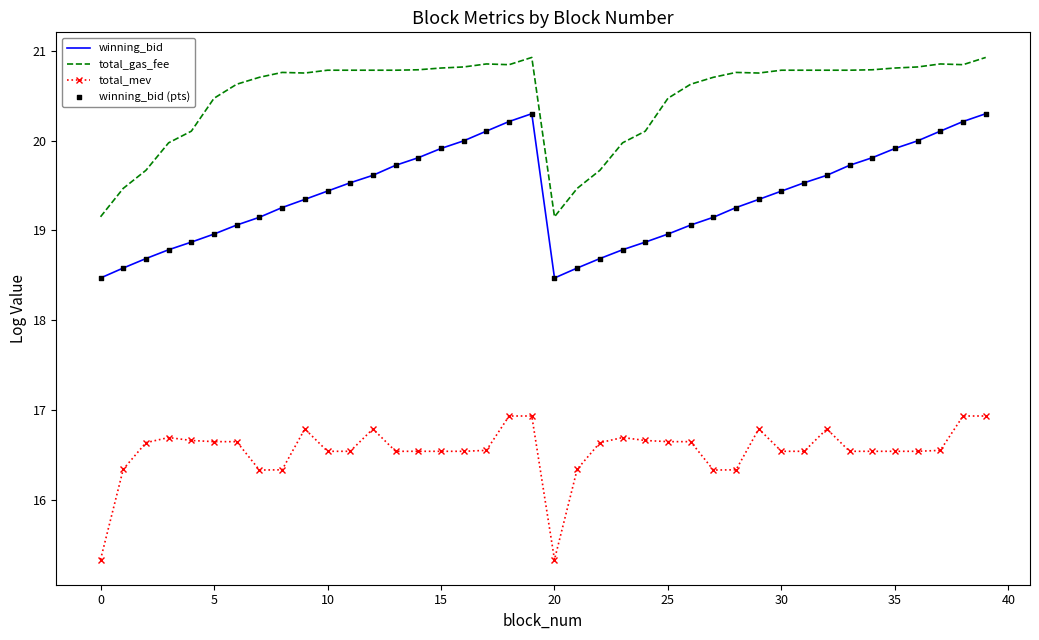

What is the maximum value shown in the chart?

20.9